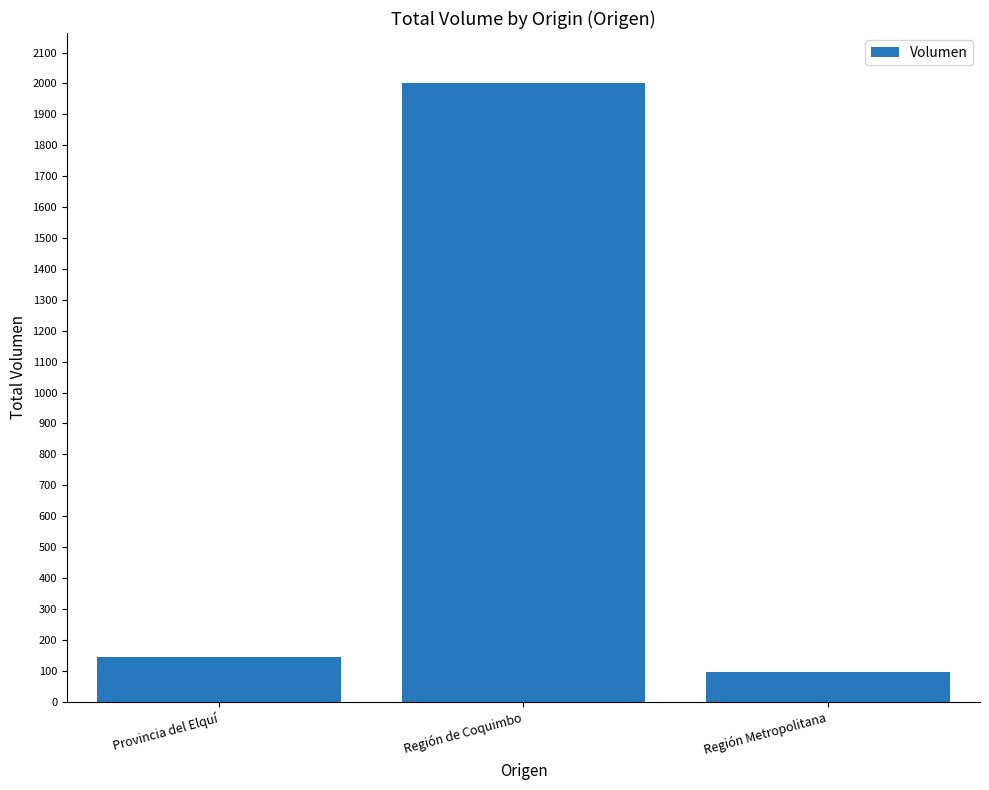

Reading right to left, extract all data points from this chart.

95	2003	145